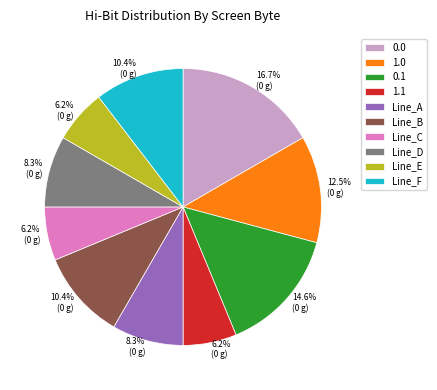

How many slices are in this pie chart?

10